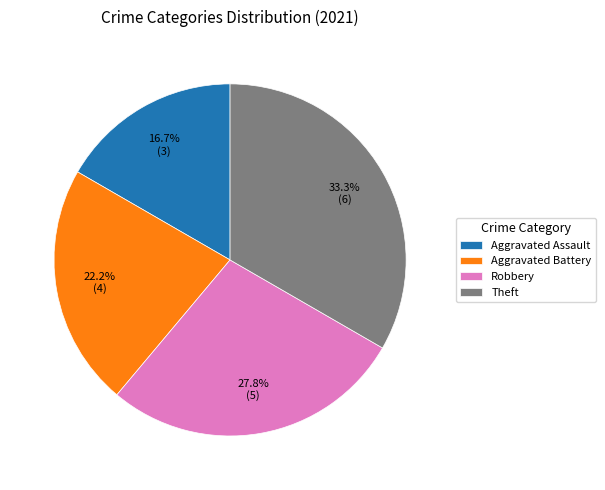

What percentage is the Theft slice, to the nearest percent?

33%